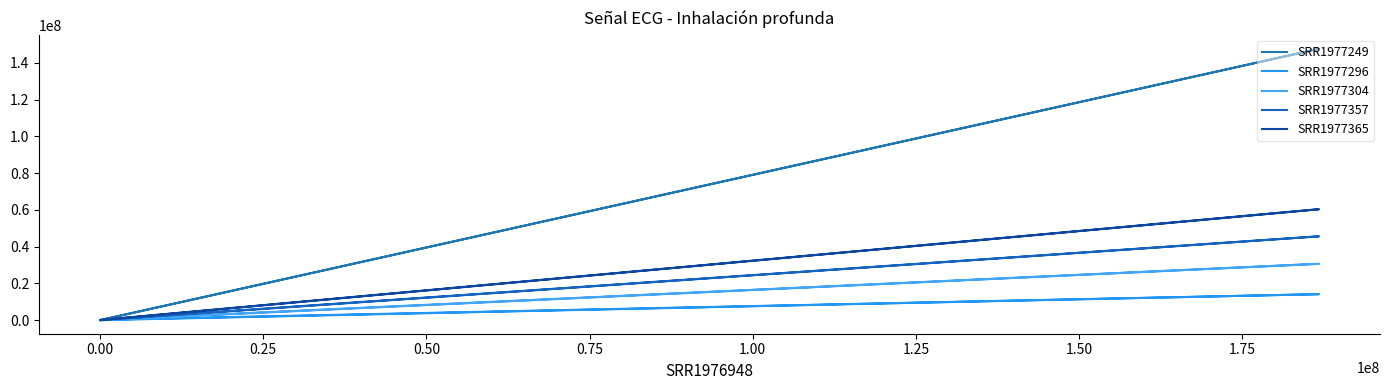

What is the difference between the maximum and minimum values in the SRR1977296 series?

14128632